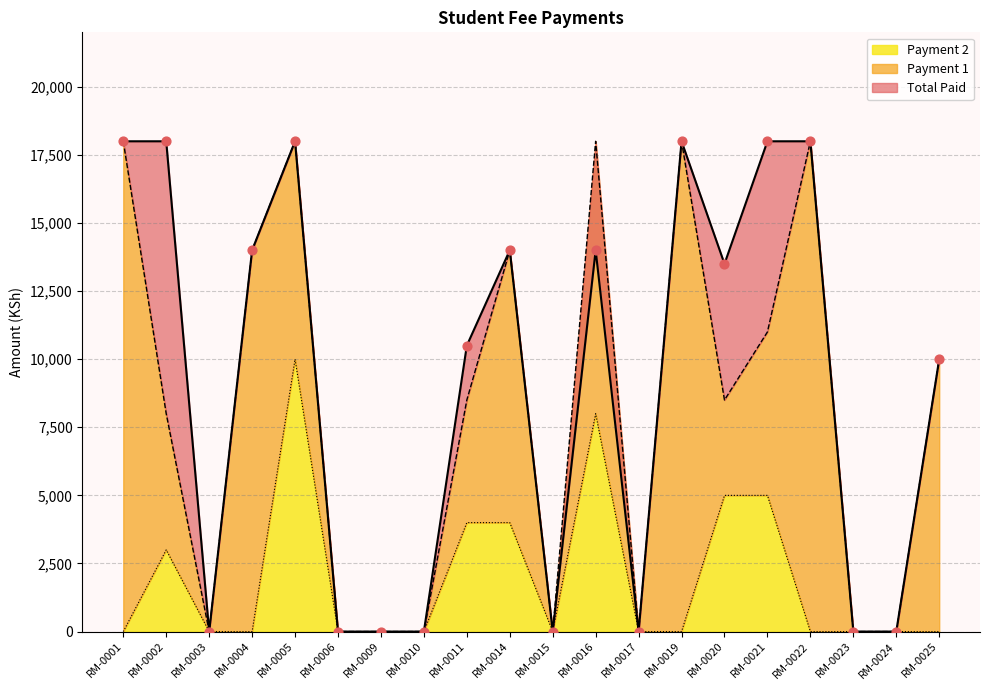

The value of Payment 2 at RM-0011 is 6619. True or false?

False